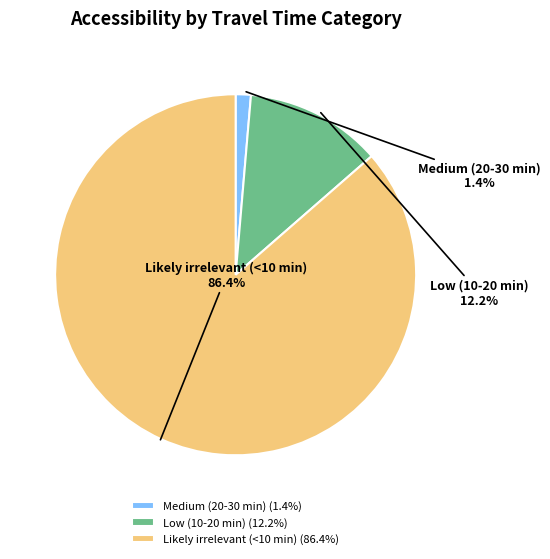

To the nearest percent, what is the average slice percentage?

33%